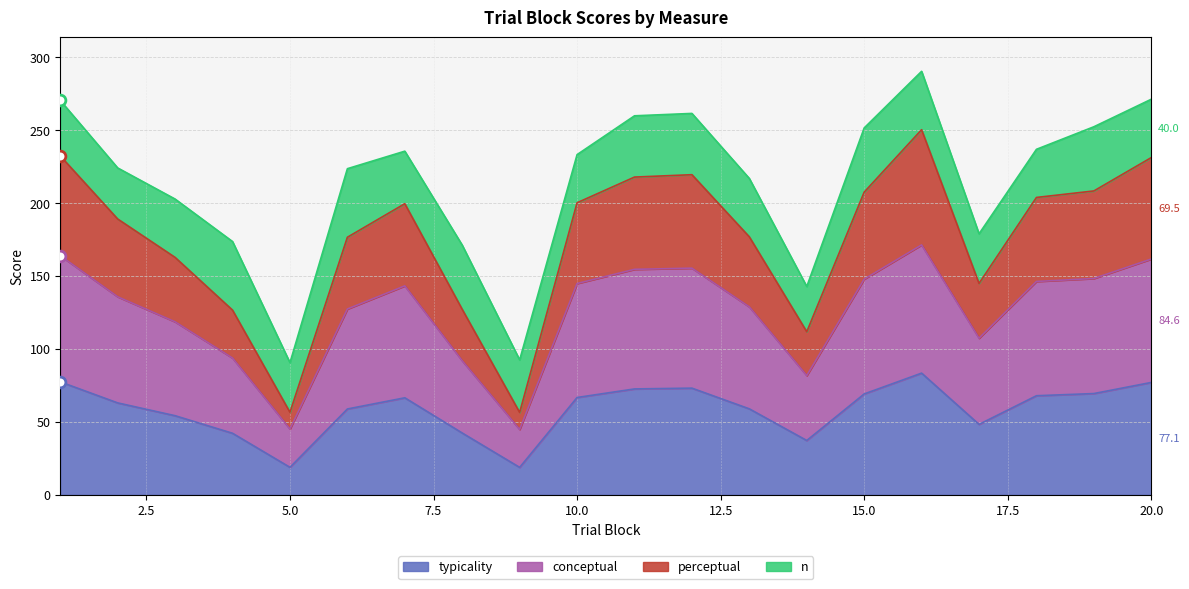

Is the value of conceptual at 17 greater than the value of typicality at 5?

Yes